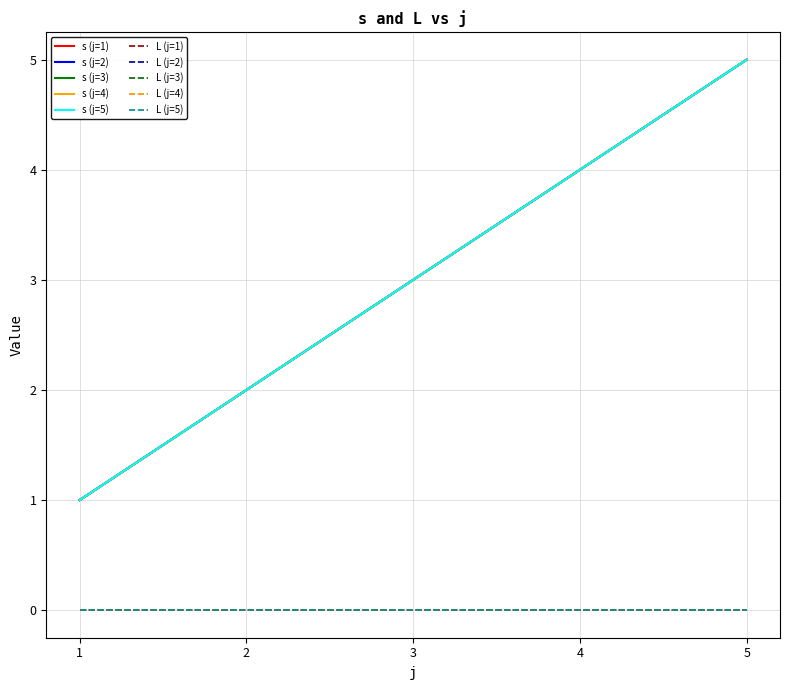

Reading right to left, what are all the values shown in this chart?

s: 5	4	3	2	1	5	4	3	2	1	5	4	3	2	1	5	4	3	2	1	5	4	3	2	1
L: 0	0	0	0	0	0	0	0	0	0	0	0	0	0	0	0	0	0	0	0	0	0	0	0	0